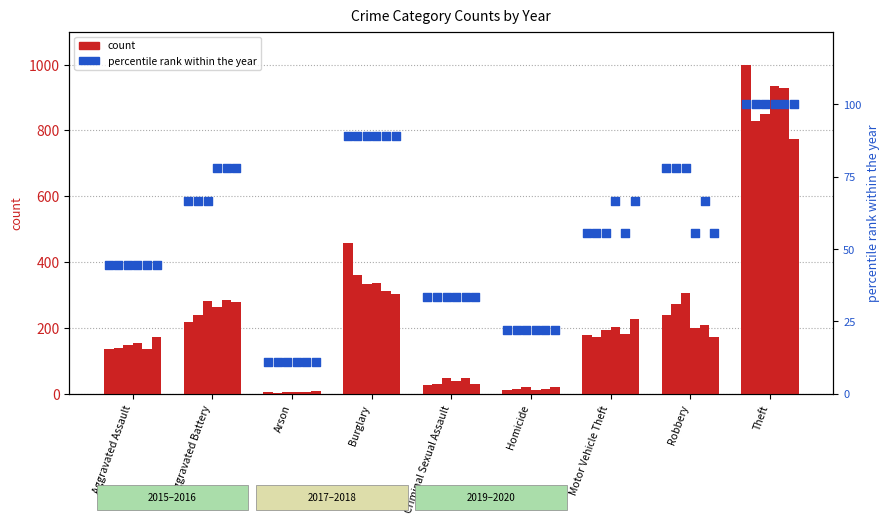

Approximately how many times larger is the value at Aggravated Battery compared to Criminal Sexual Assault?

2.0